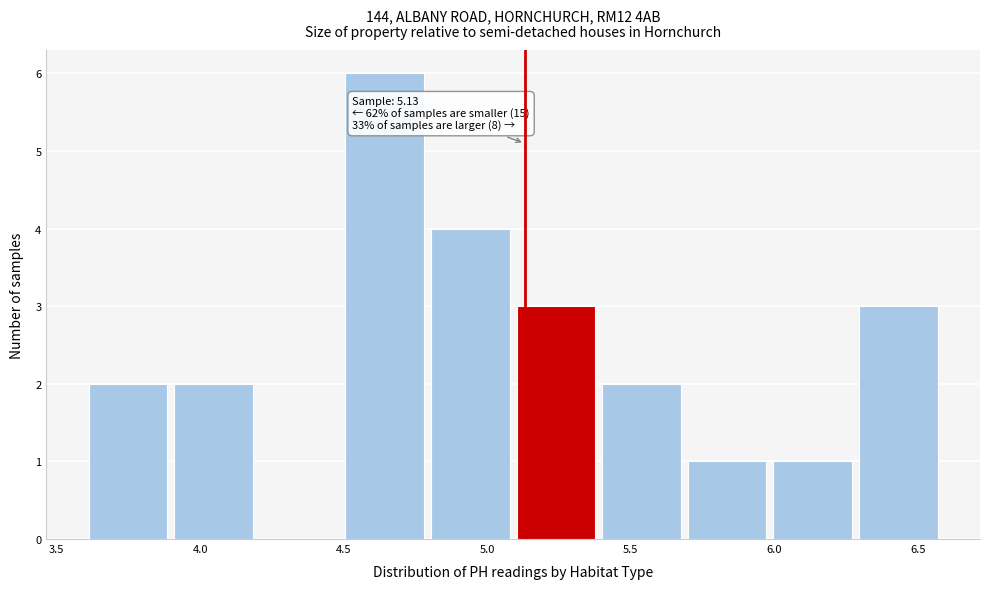

Over which range of the x-axis is the bar tallest?

4.5 to 4.8